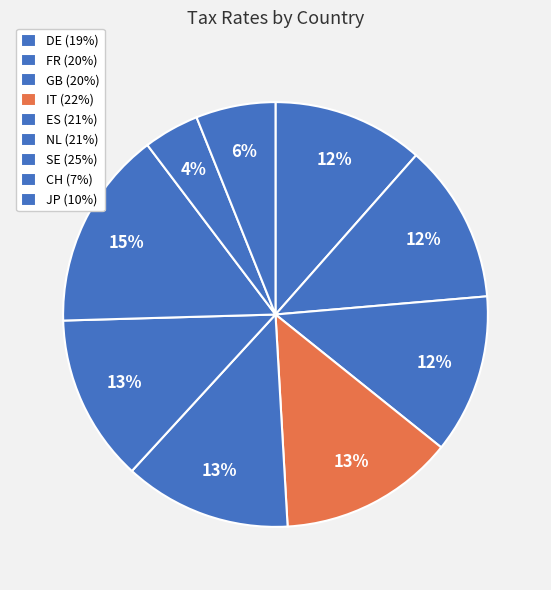

Rank the categories by value from lowest to highest.

CH, JP, DE, FR, GB, ES, NL, IT, SE